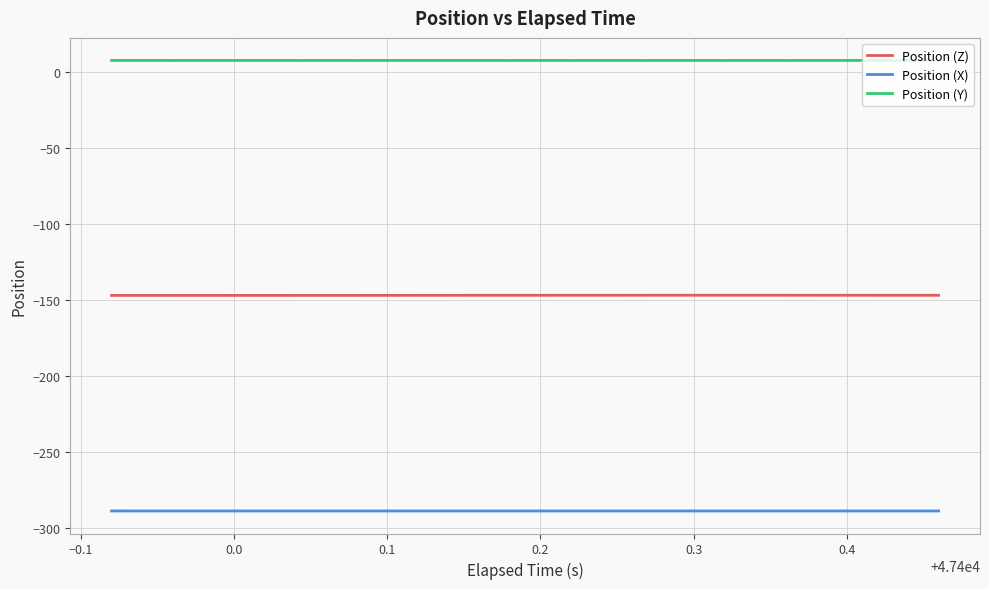

What are all the series names shown in the legend?

Position (Z), Position (X), Position (Y)